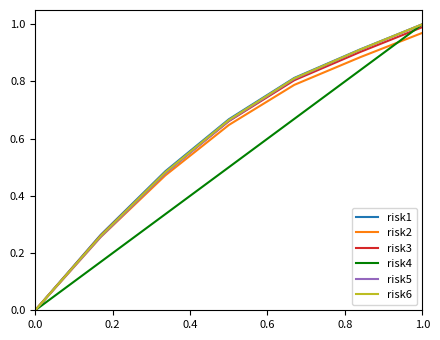

Is it true that the value at 130.52 is 0.3?

False